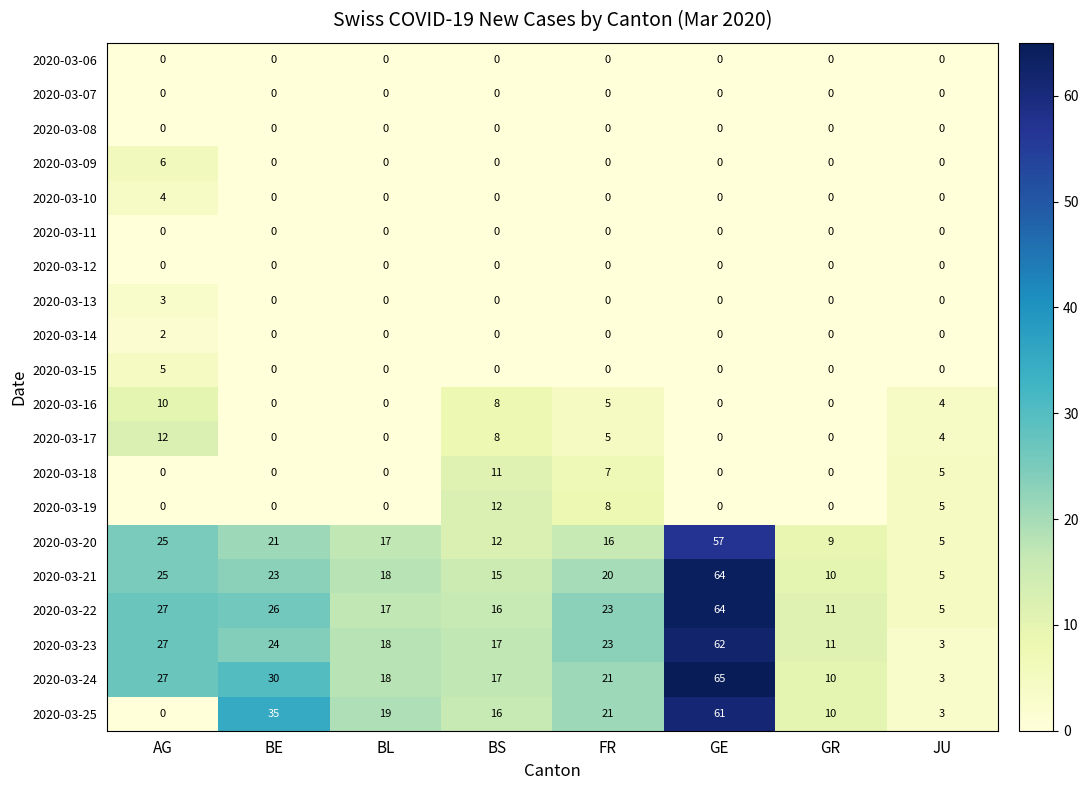

The value of 2020-03-10 at BS is 2. True or false?

False